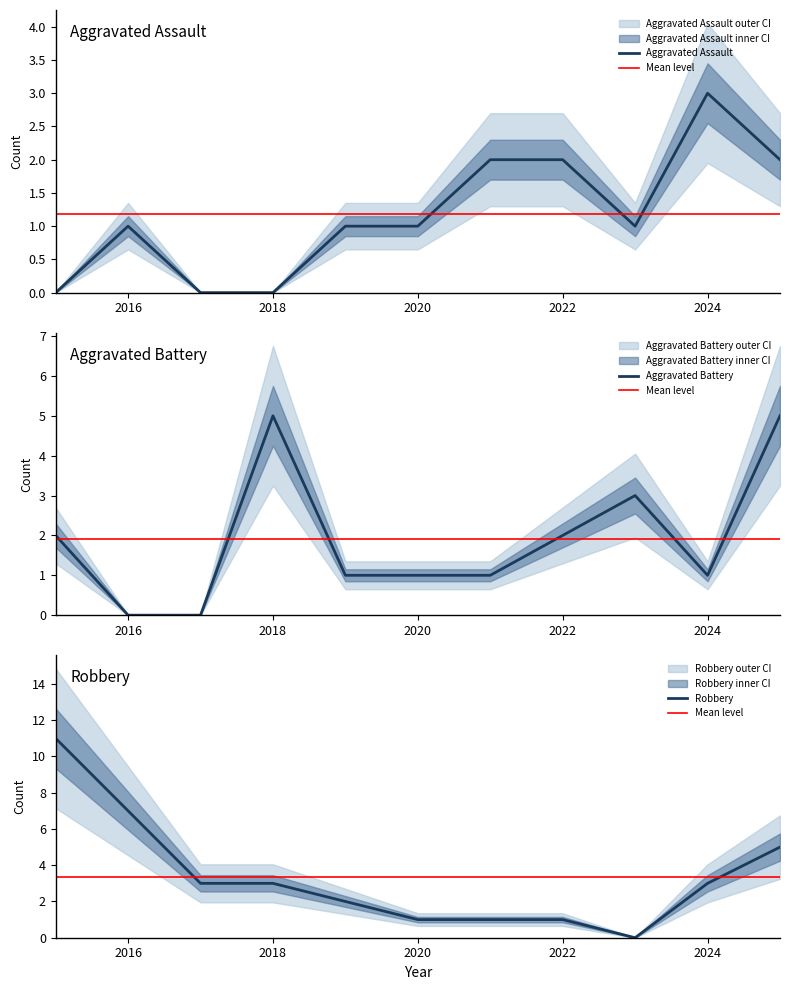

Between 2023 and 2025, which series saw the biggest shift?

Robbery